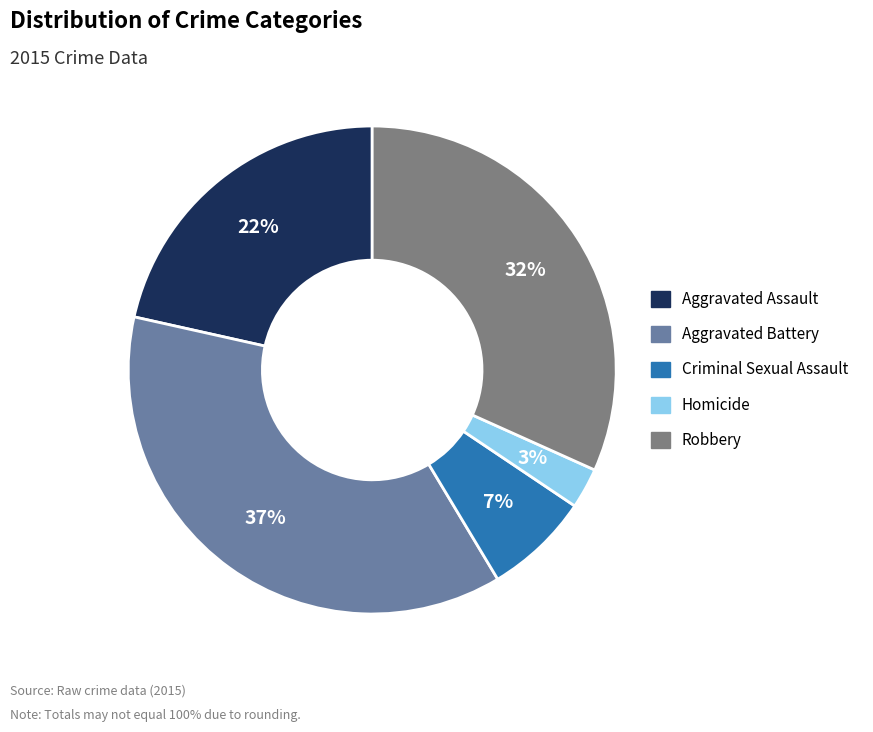

Which has a higher value, Aggravated Assault or Homicide?

Aggravated Assault